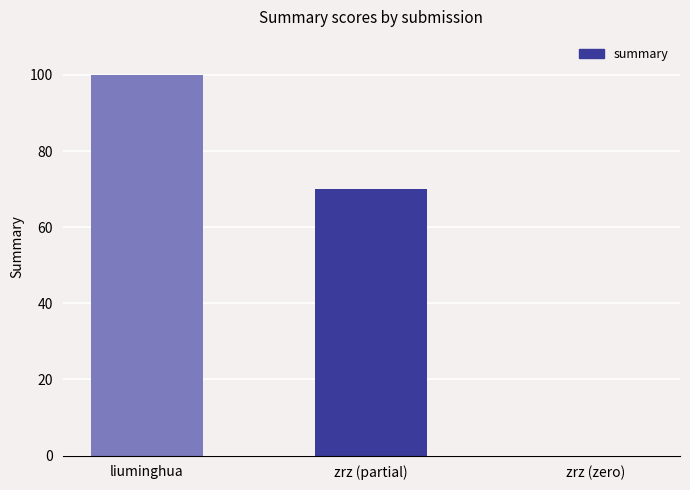

What is the change in value from zrz (partial) to zrz (zero)?

-70